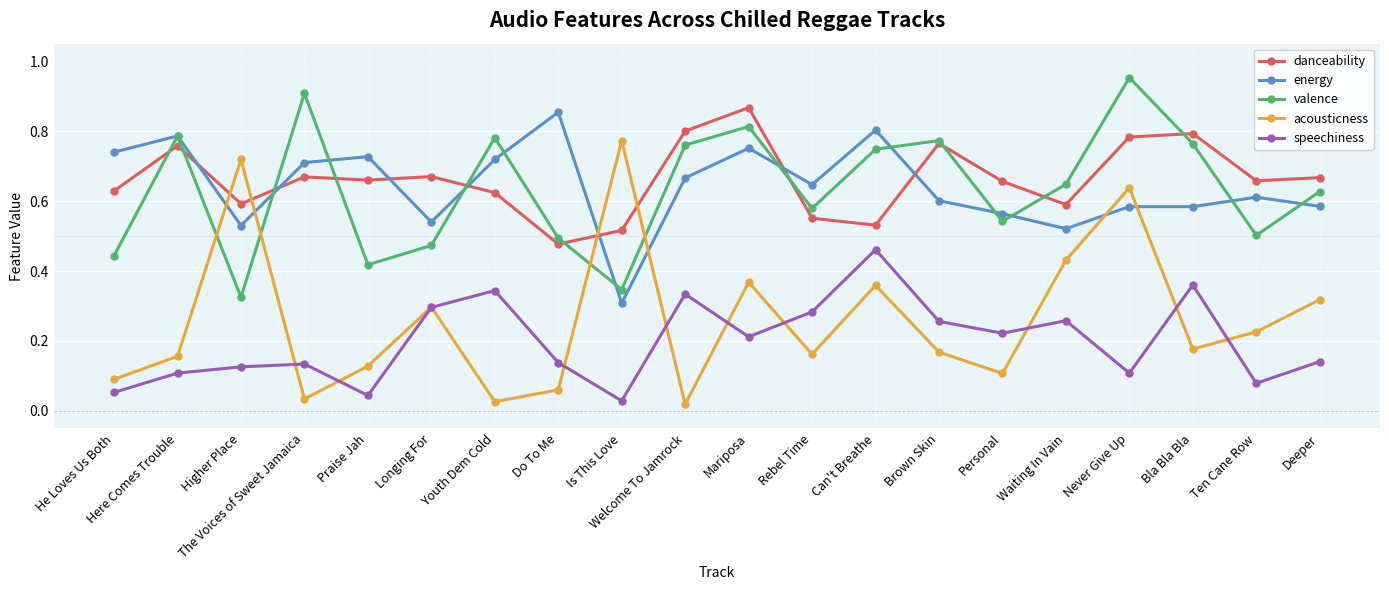

List the series in order of their peak value, lowest first.

speechiness, acousticness, energy, danceability, valence